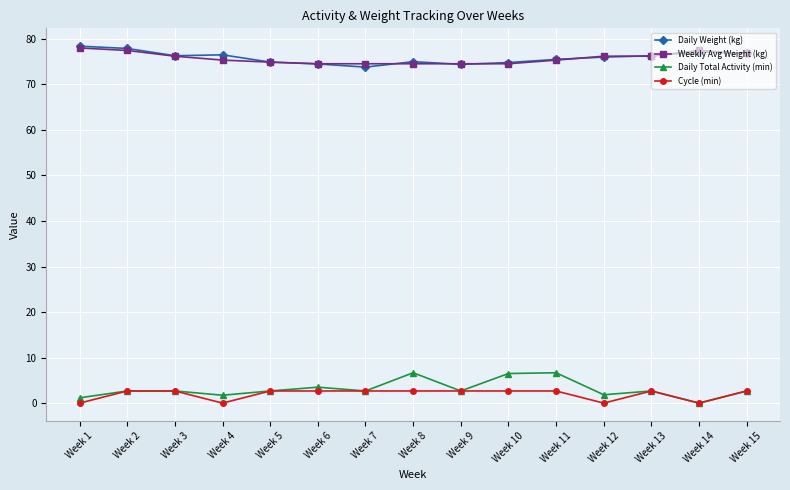

True or false: Weekly Avg Weight (kg) has a value of 49.5 at Week 12.

False